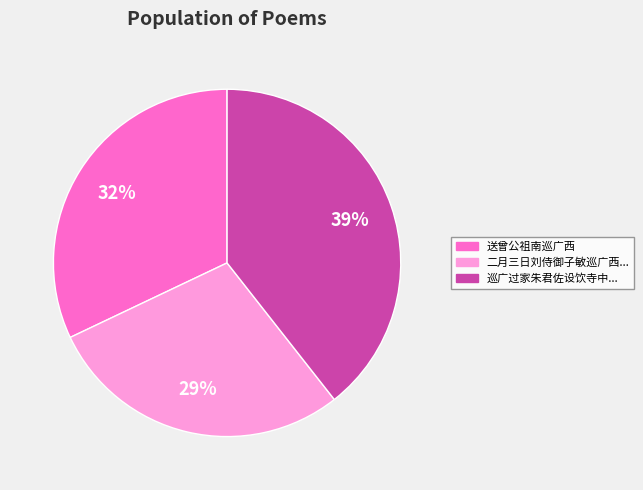

How many segments does this pie chart have?

3